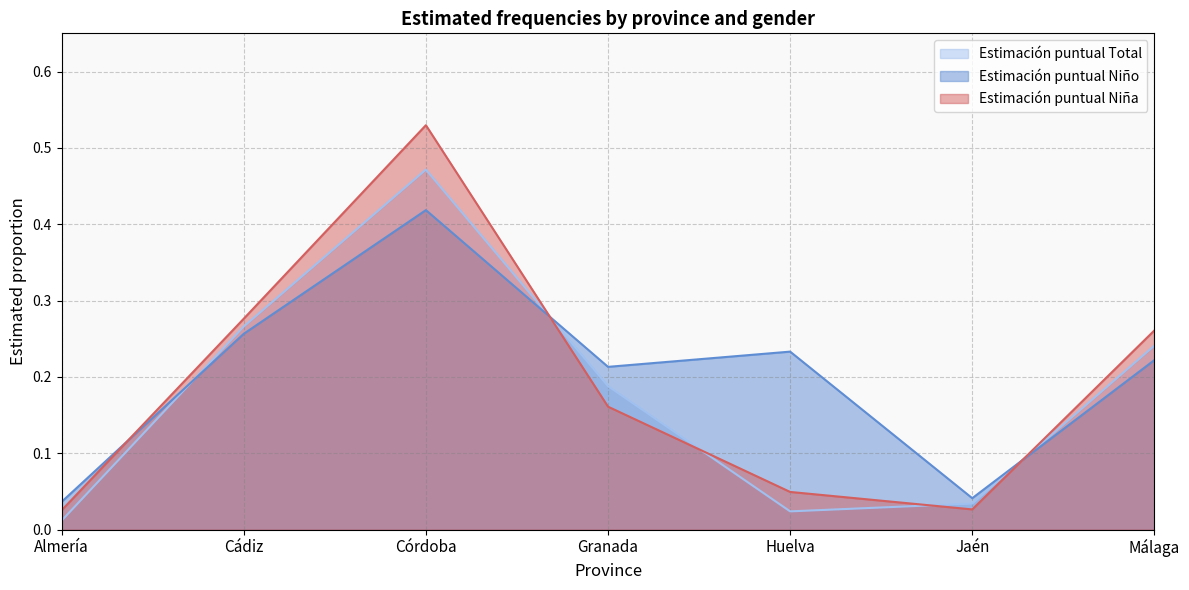

How many times do Estimación puntual Niña and Estimación puntual Niño cross each other?

3